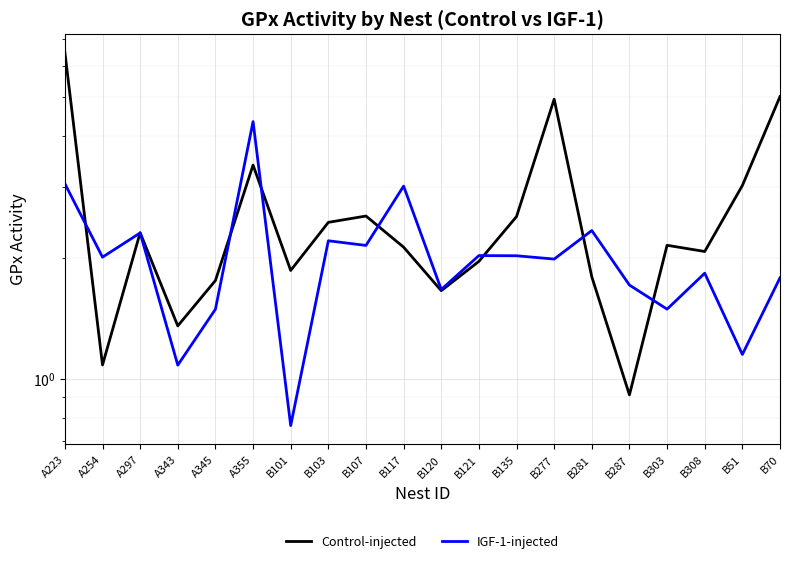

What position from the right is B277?

7